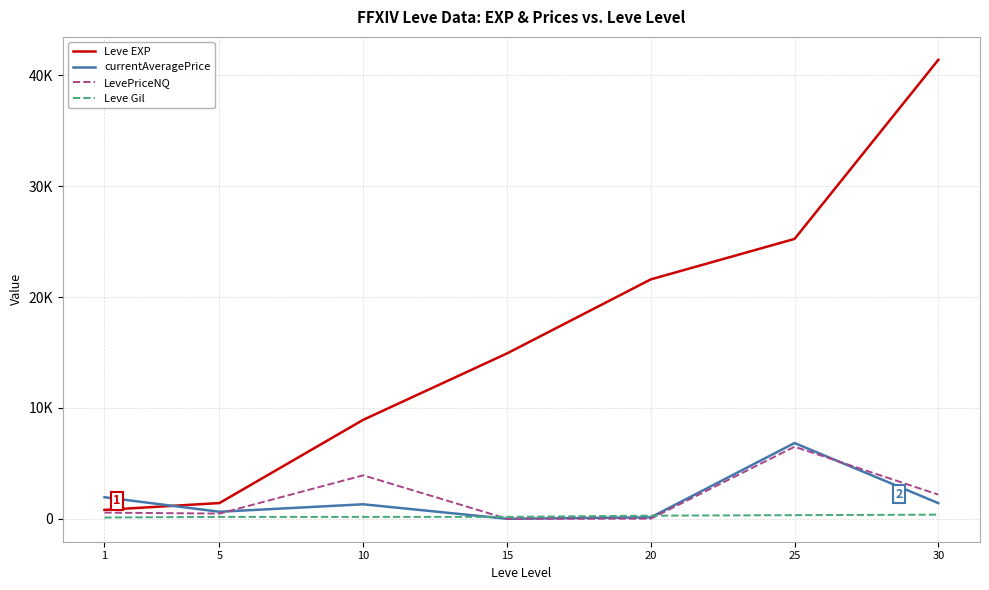

What is the approximate value of Leve Gil at 5?

169.0